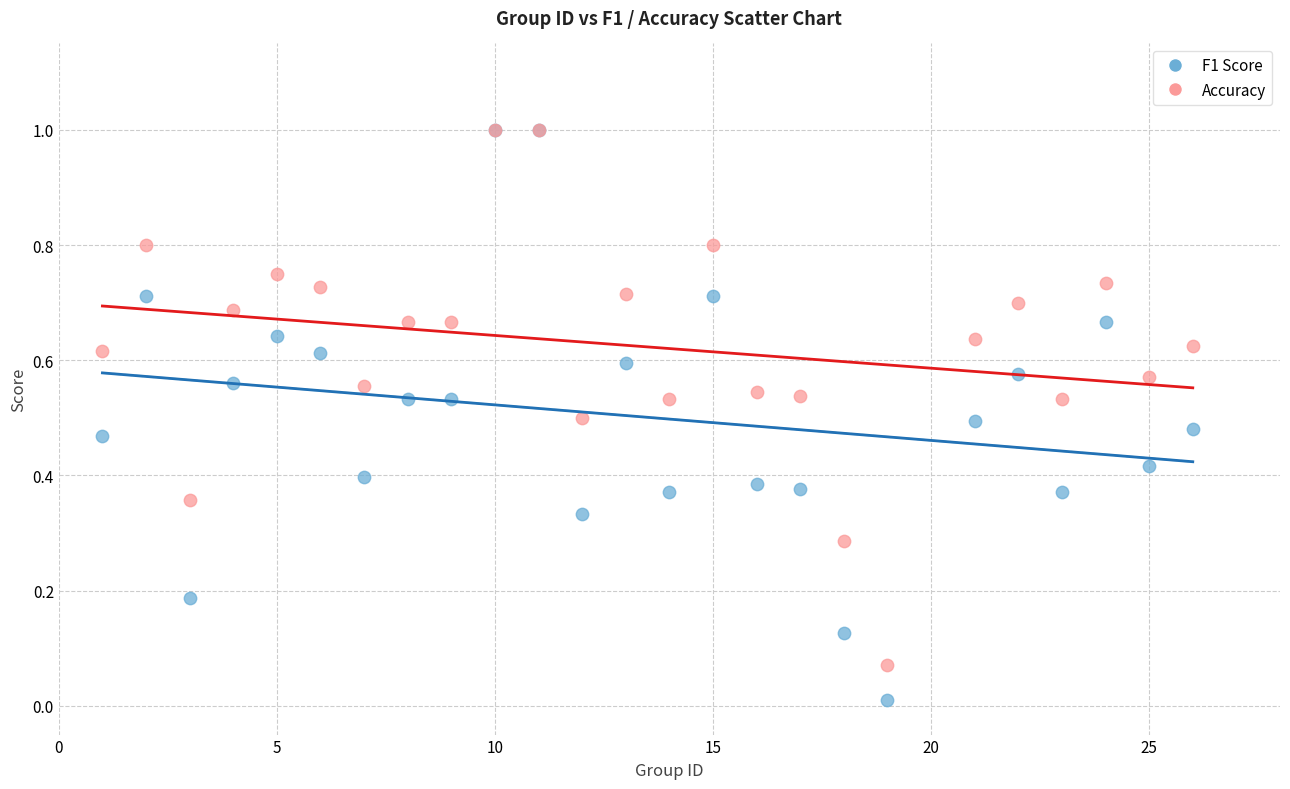

Which series has the widest spread of Y values?

F1 Score